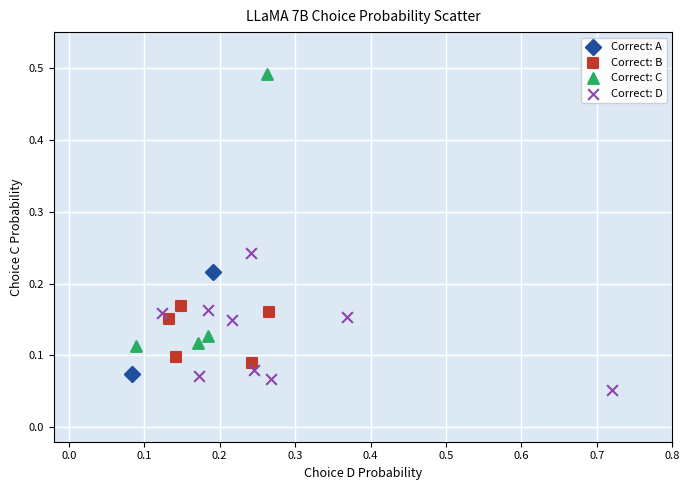

What are all the series names shown in the legend?

Correct: A, Correct: B, Correct: C, Correct: D